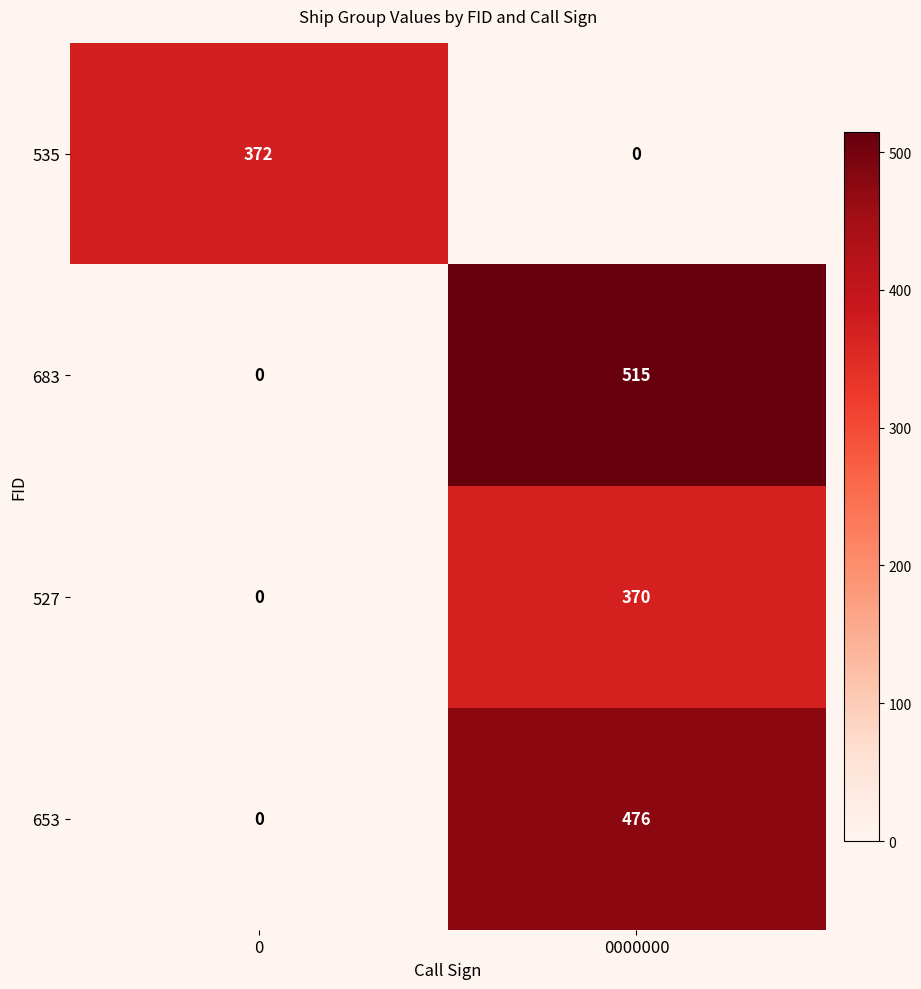

Which category has the highest value in the 653 series?

0000000